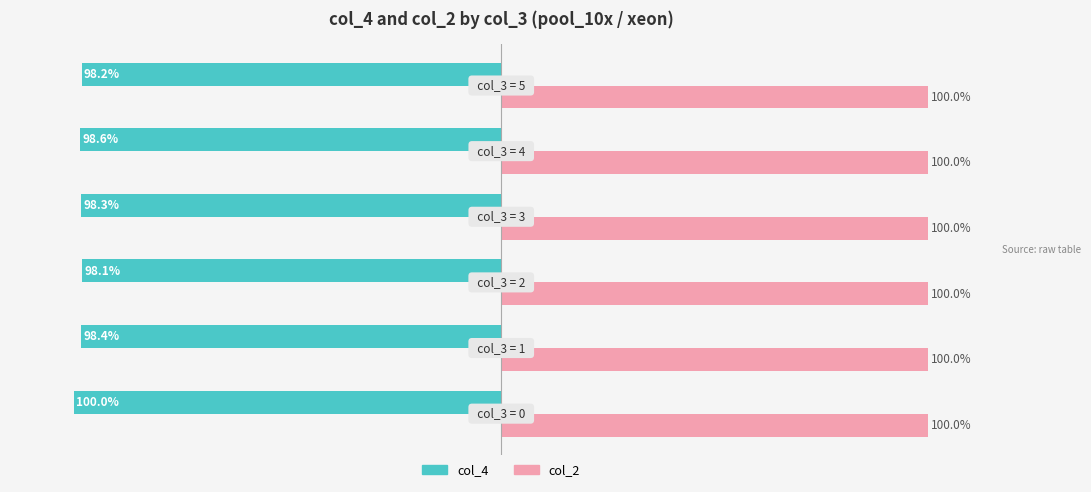

What is the greatest value displayed?

100.0